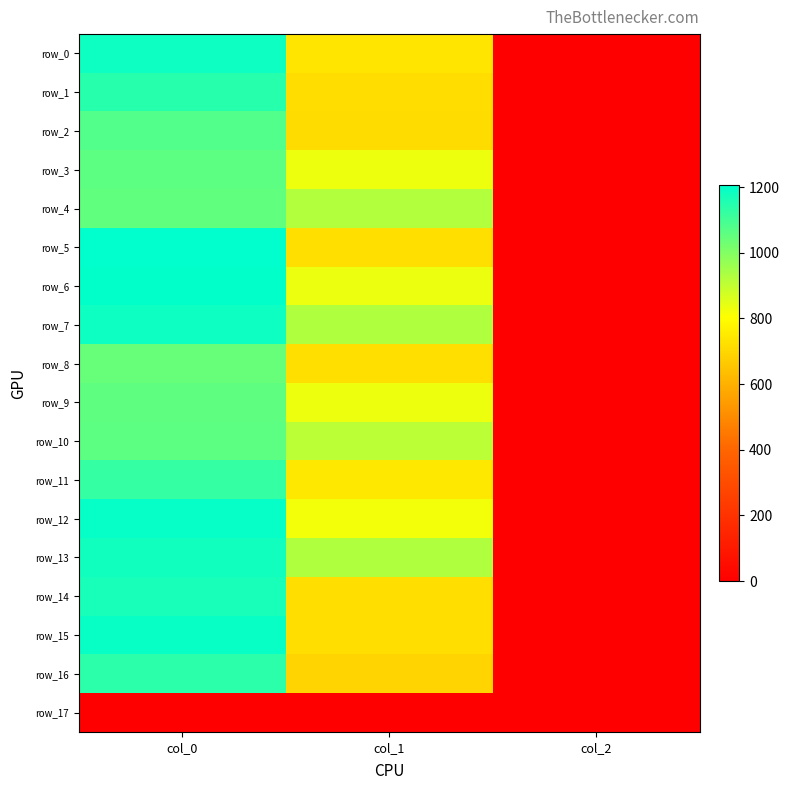

Which series changed the most between col_1 and col_2?

row_7